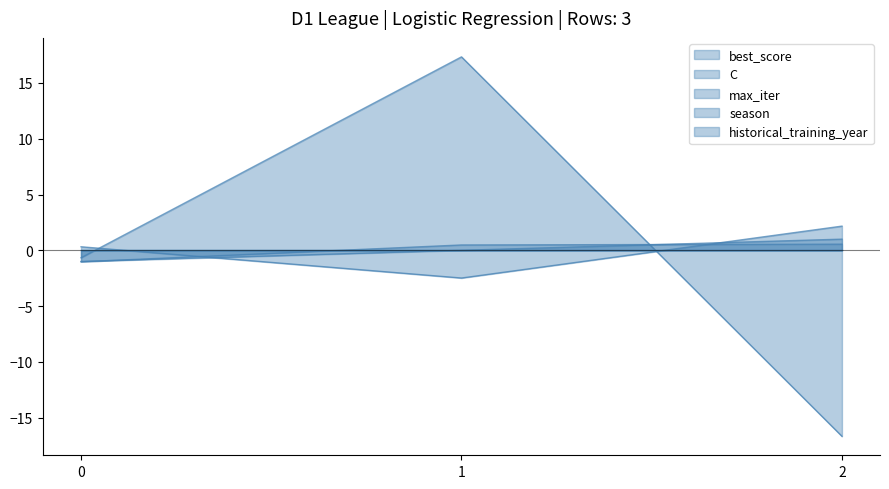

Which series changed the most between 0 and 2?

max_iter